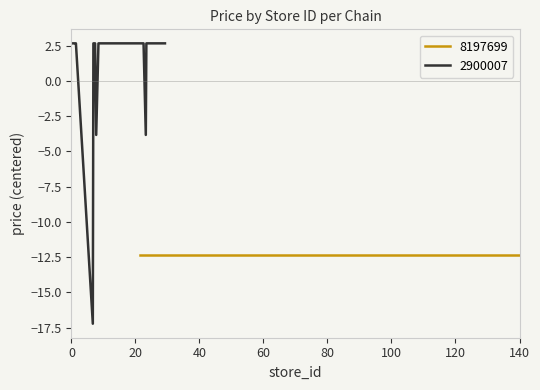

What is the maximum value for 2900007?

2.7